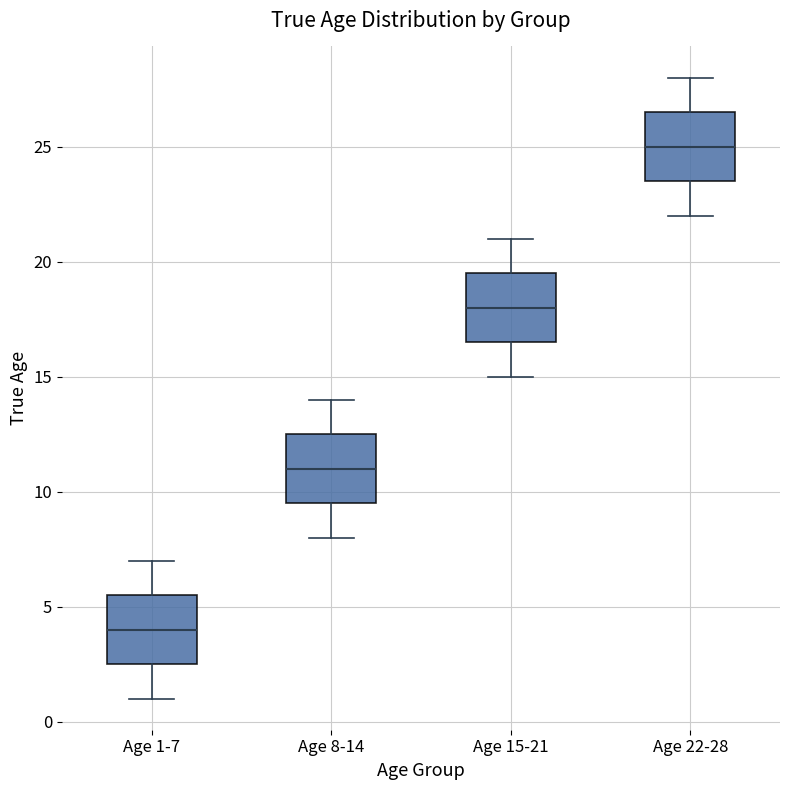

Reading left to right, read every box against the y-axis: the position of its median line, the range the box covers, and the ends of its whiskers. The values are not printed on the chart, so give them approximately, as read against the axis.

Age 1-7: median 4.0, box 2.5 to 5.5, whiskers 1.0 to 7.0
Age 8-14: median 11.0, box 9.5 to 12.5, whiskers 8.0 to 14.0
Age 15-21: median 18.0, box 16.5 to 19.5, whiskers 15.0 to 21.0
Age 22-28: median 25.0, box 23.5 to 26.5, whiskers 22.0 to 28.0